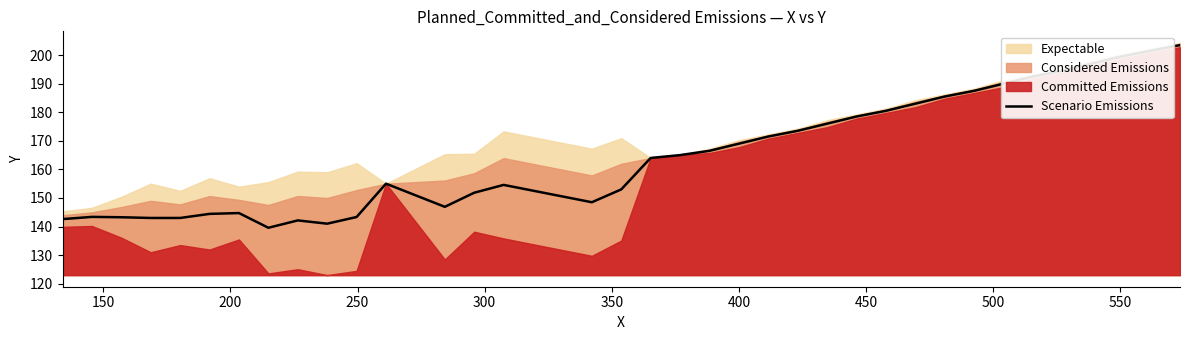

Count the number of categories in the chart.

36